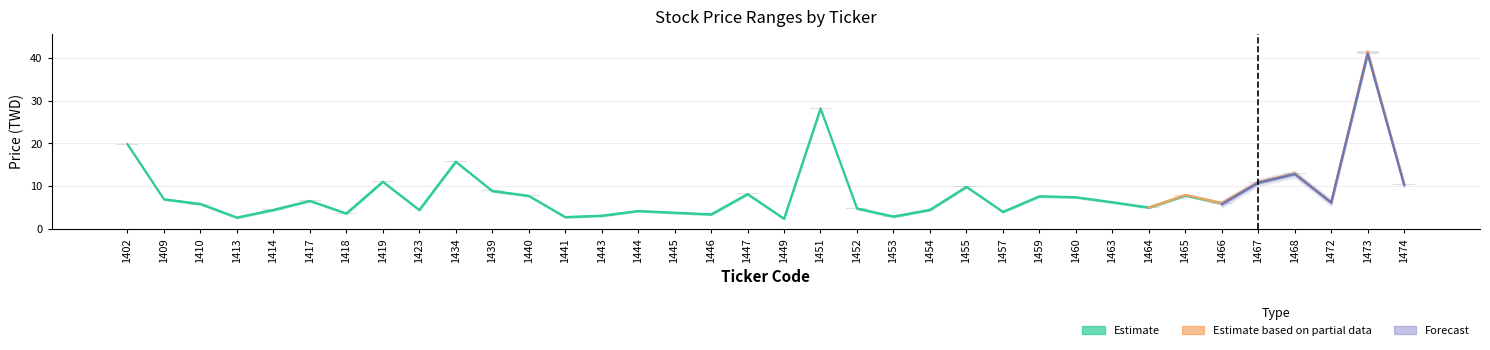

The Forecast (low) series shows 1.9 at 1464. True or false?

False